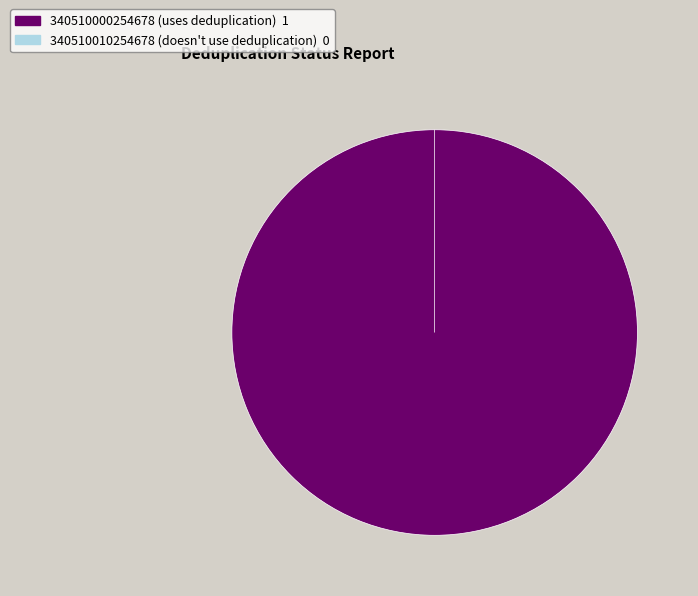

Combined, what portion of the pie is 340510000254678 and 340510010254678?

100.0%